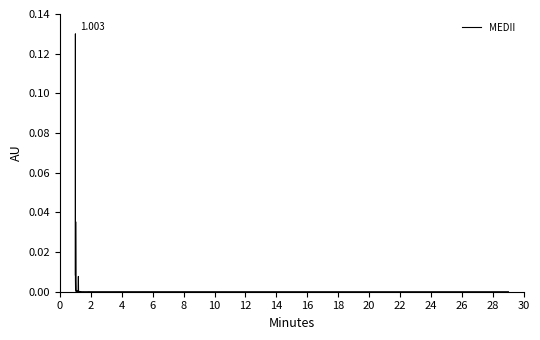

What is the sum of all values?

0.2